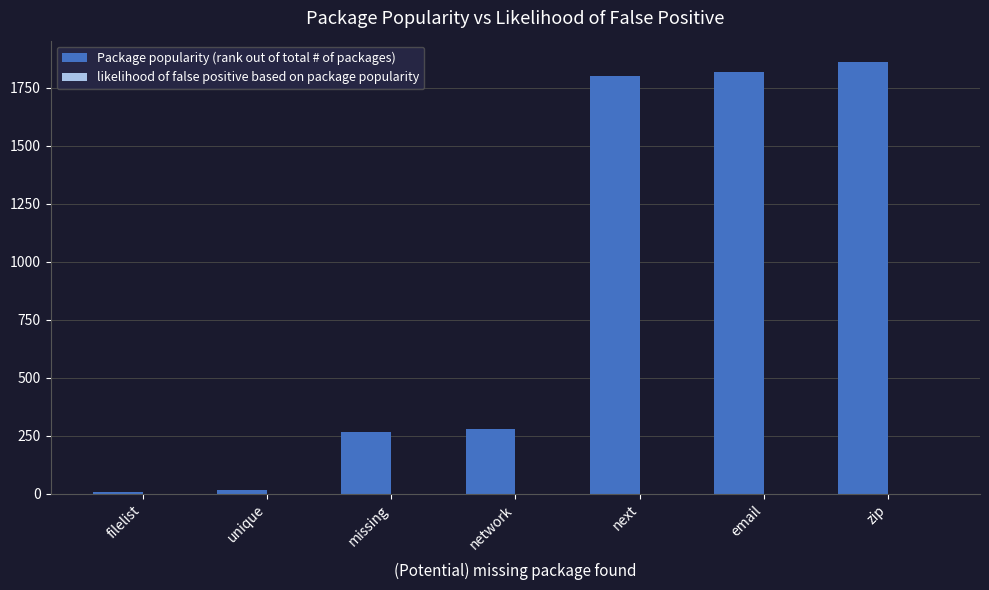

Where is Package popularity (rank out of total # of packages) nearest to the value 933?

network